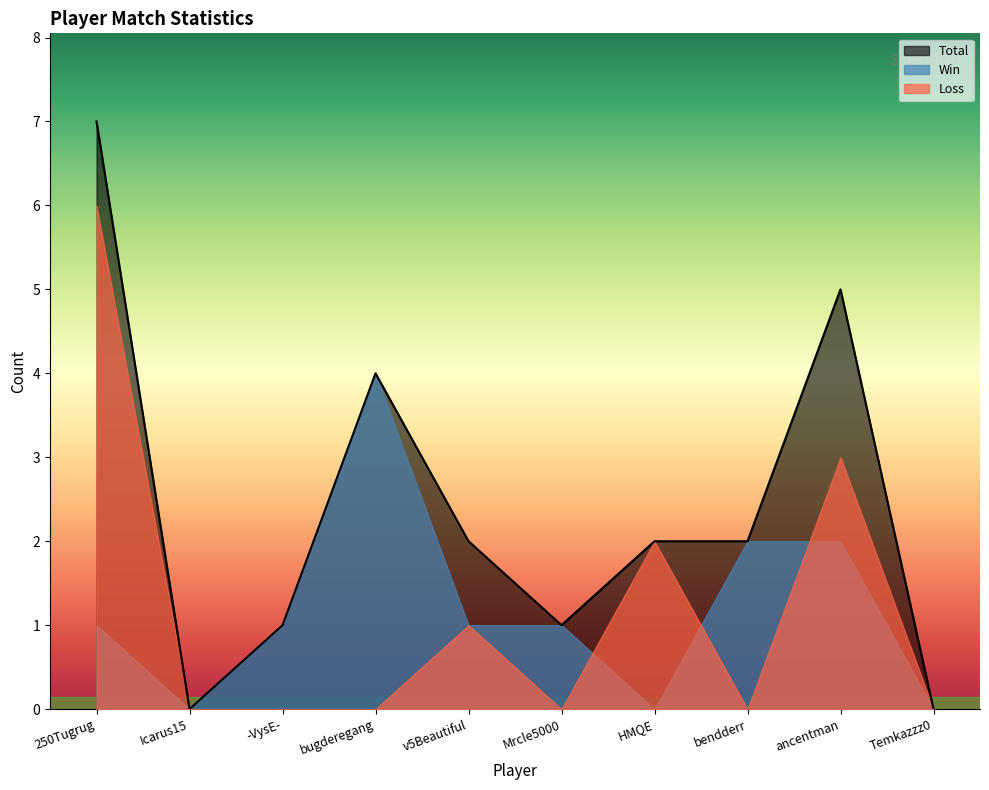

Is the value of Win at bugderegang greater than the value of Loss at v5Beautiful?

Yes